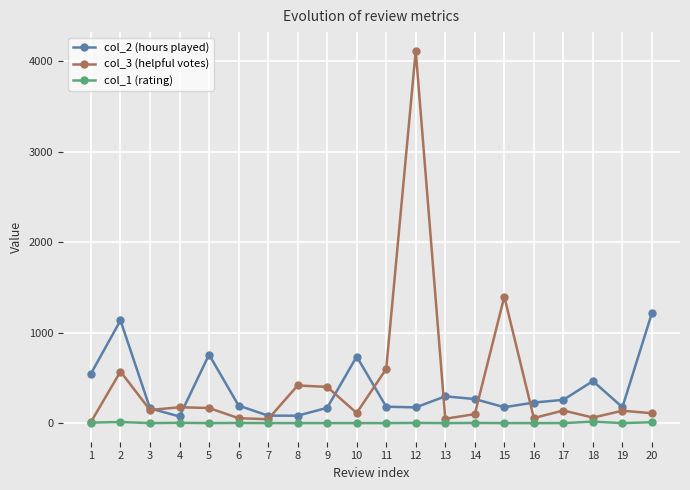

Is it true that col_1 (rating) equals 0.0 at 5?

True